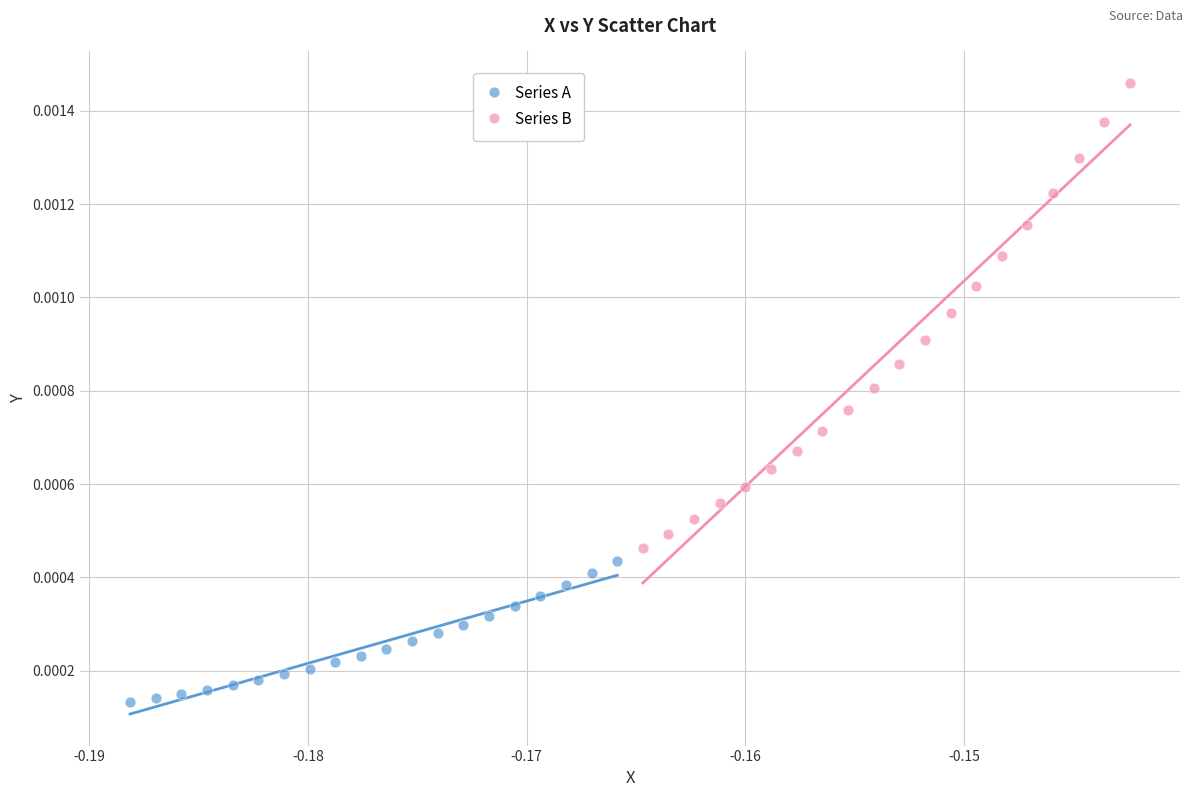

Which series reaches the minimum Y coordinate?

Series A